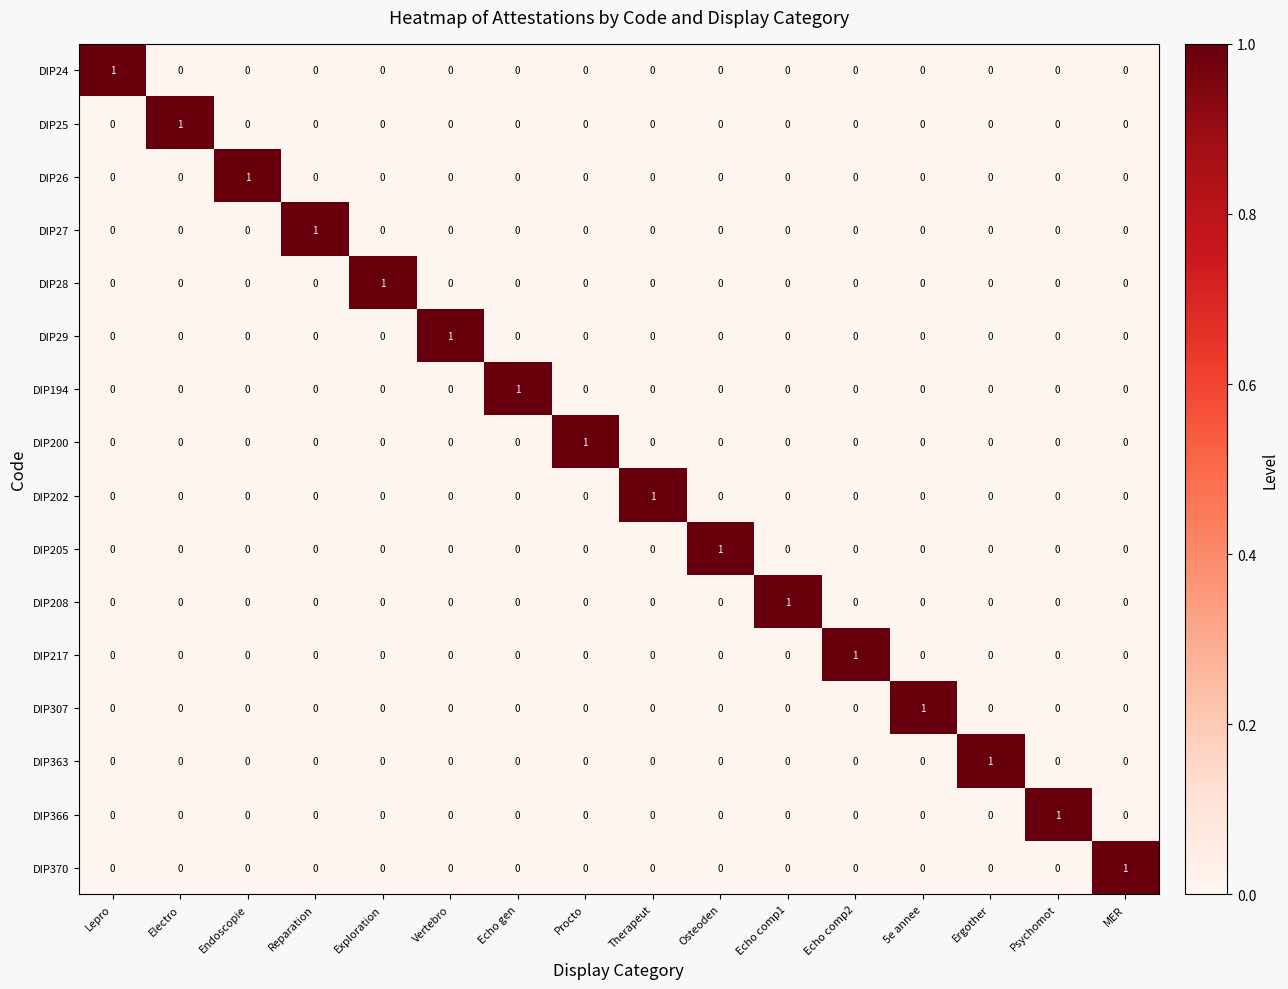

What is the spread (max minus min) of values at Therapeut?

1